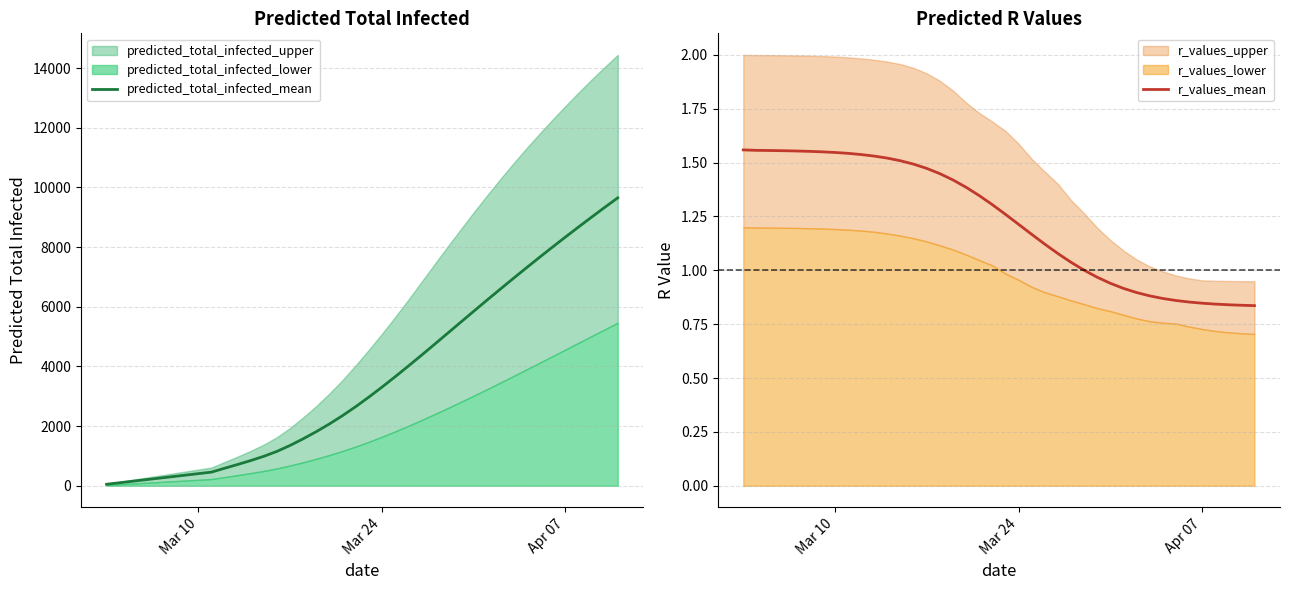

Does the chart have visible grid lines?

Yes